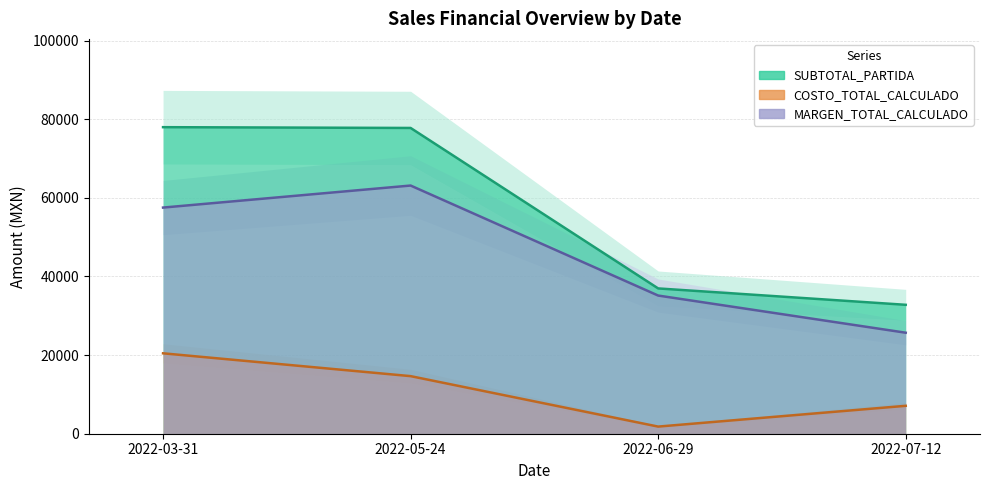

Reading right to left, list all the values displayed in this chart.

SUBTOTAL_PARTIDA: 2022-07-12=32783.6	2022-06-29=36950.0	2022-05-24=77760.0	2022-03-31=77959.2
COSTO_TOTAL_CALCULADO: 2022-07-12=7098.5	2022-06-29=1813.6	2022-05-24=14643.9	2022-03-31=20448.0
MARGEN_TOTAL_CALCULADO: 2022-07-12=25685.1	2022-06-29=35136.4	2022-05-24=63116.1	2022-03-31=57511.2